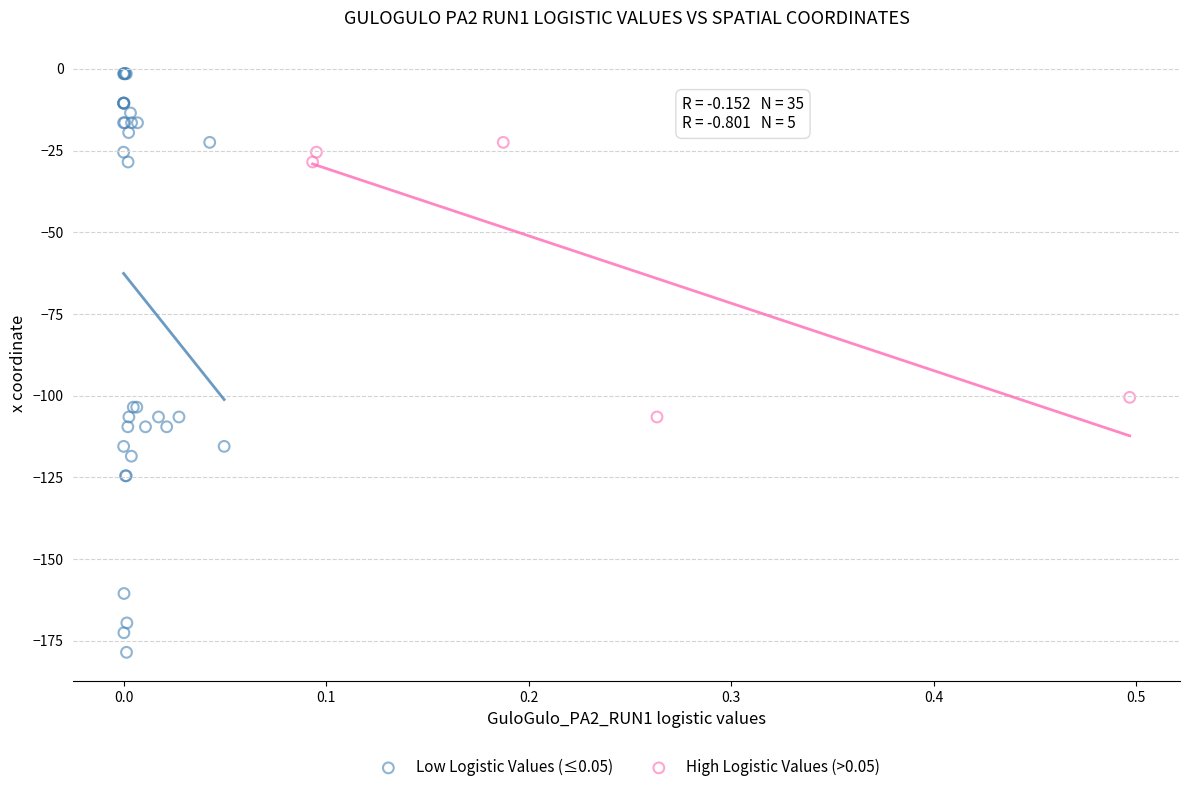

Which series contains the lowest Y value?

Low Logistic Values (≤0.05)